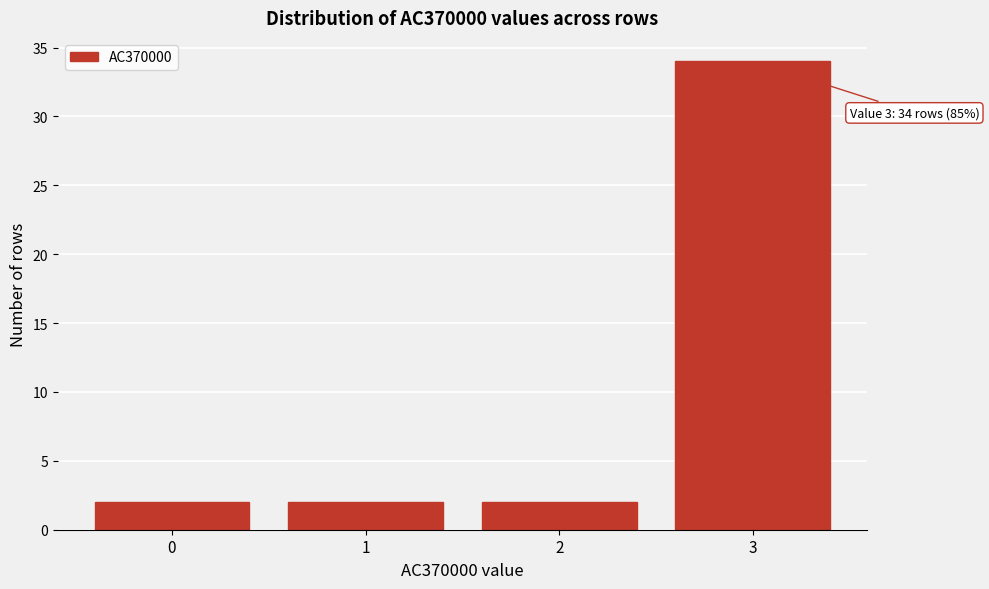

Over which range of the x-axis is the bar tallest?

2.5 to 3.5